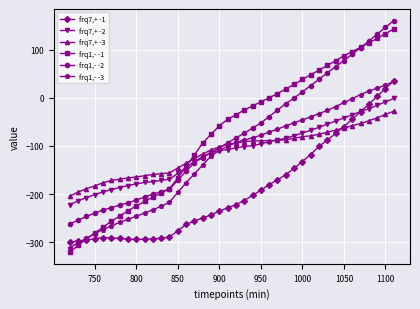

What is the smallest value displayed?

-320.8